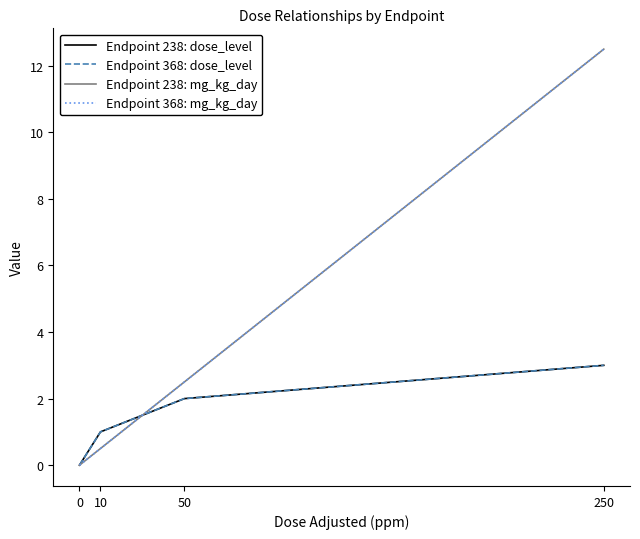

True or false: Endpoint 238: dose_level and Endpoint 368: mg_kg_day intersect in this chart.

True